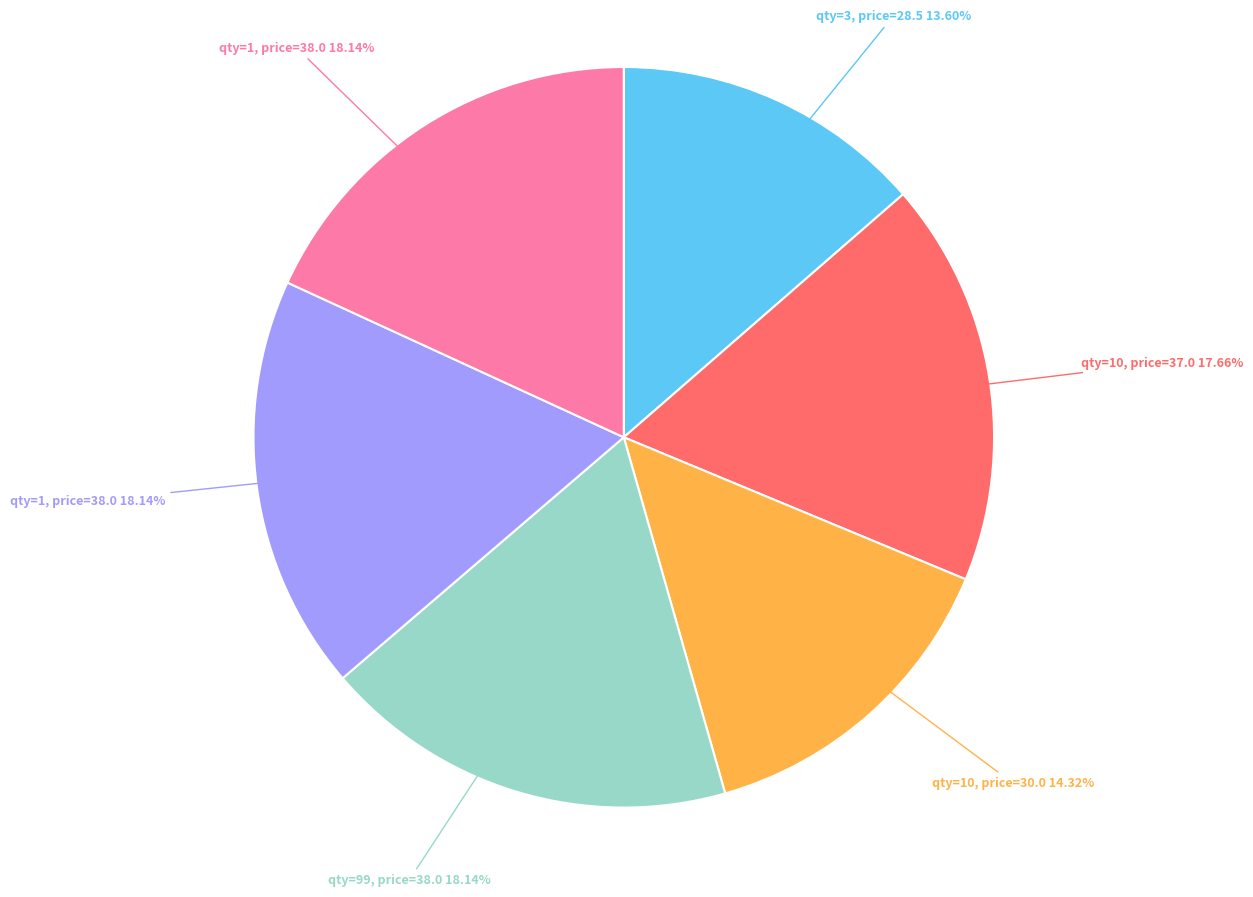

Is there any slice that represents more than half of the pie?

No